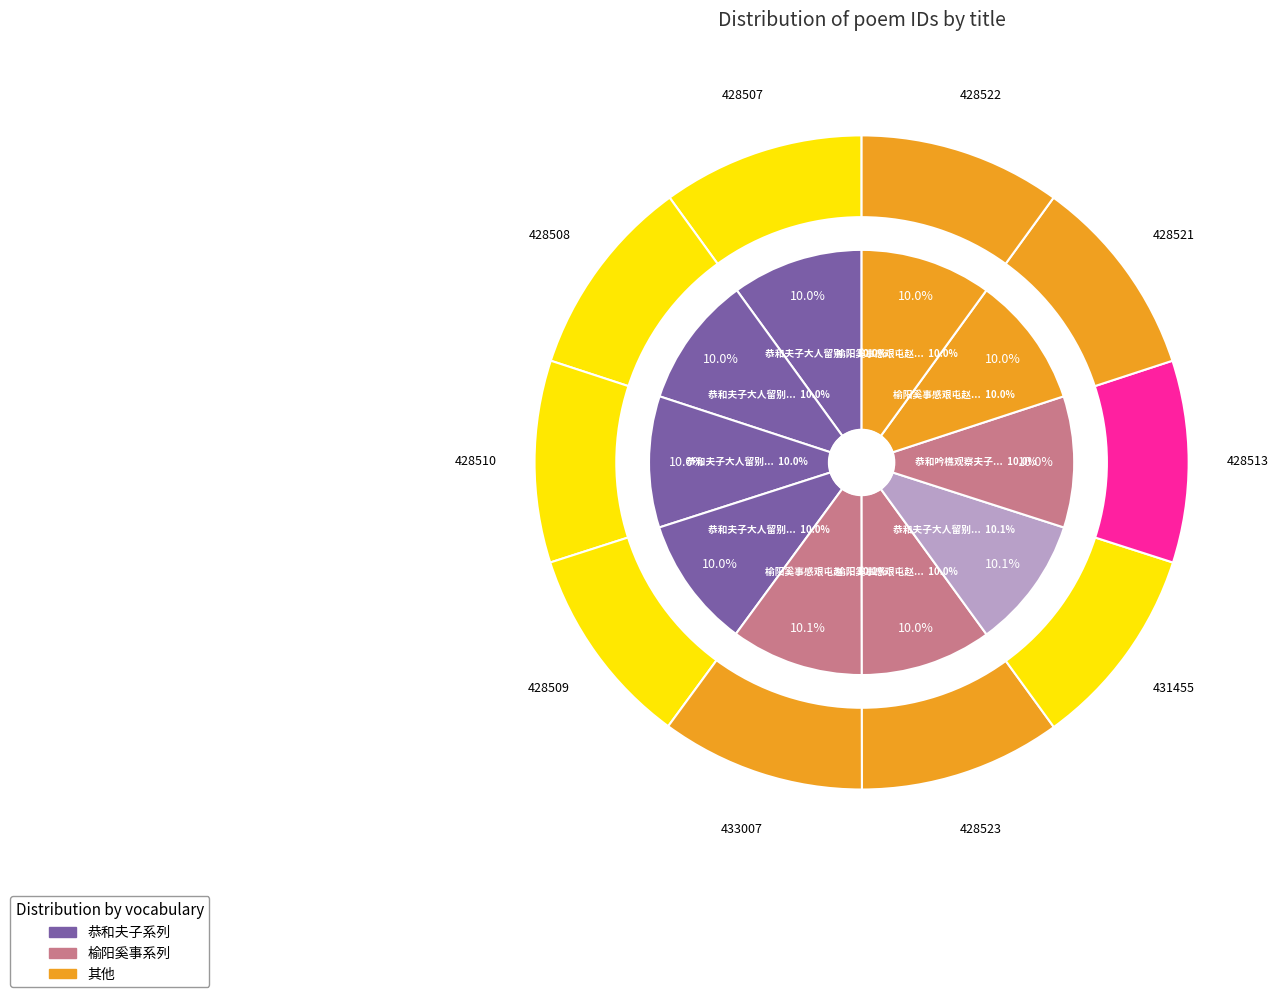

Count the number of slices in the pie.

10